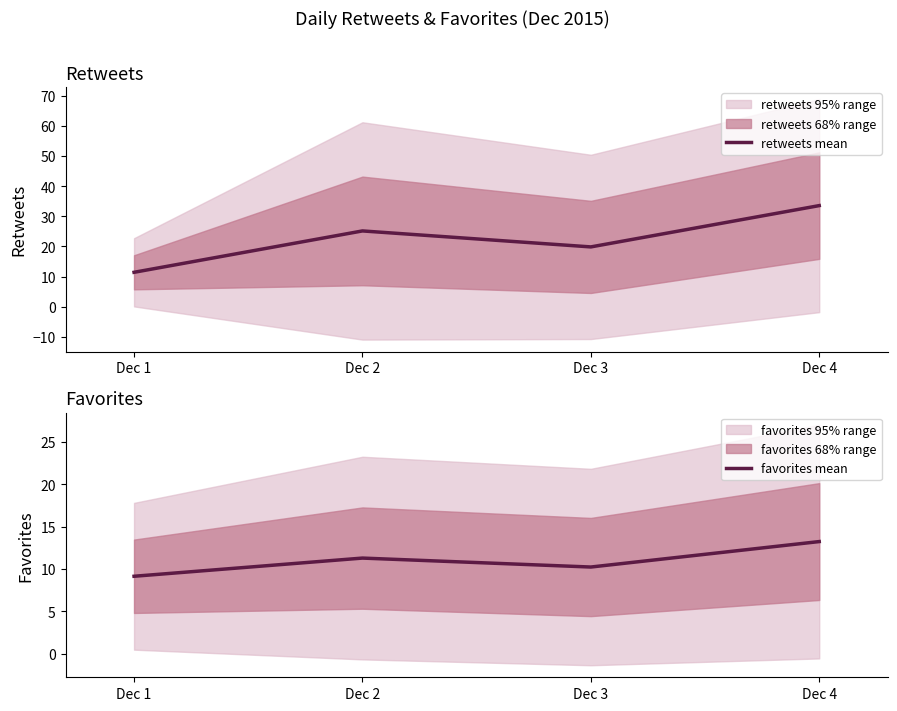

How many interior local valleys does the favorites mean series have?

1